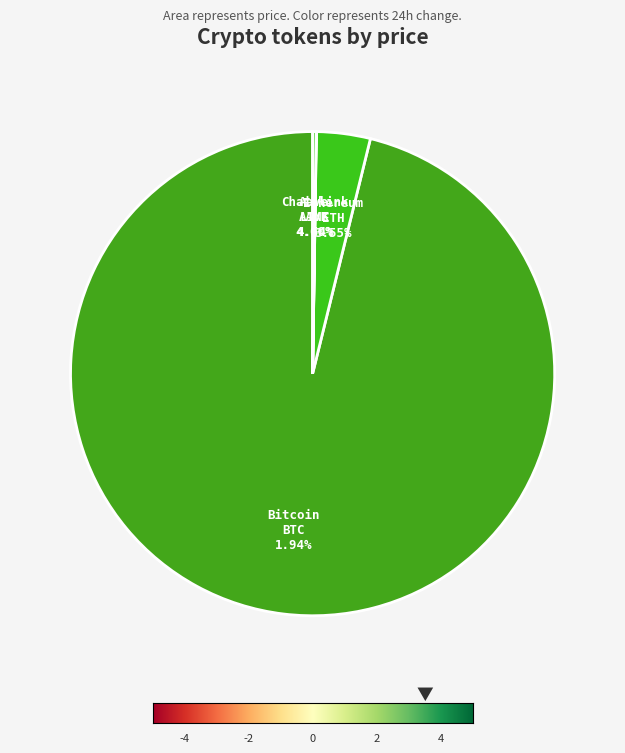

Which category accounts for the majority?

Bitcoin